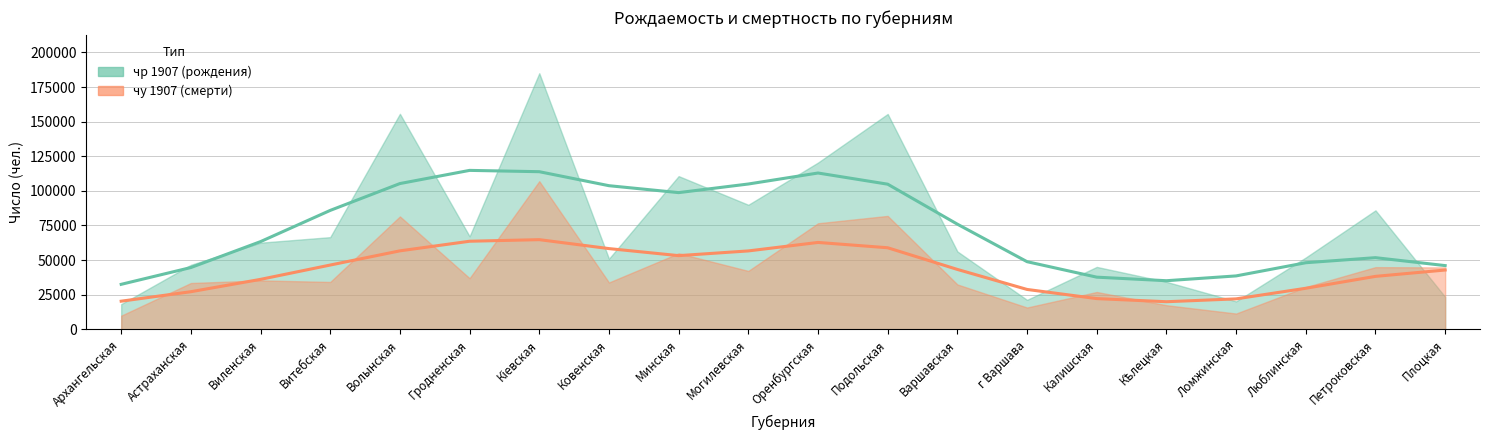

Which label corresponds to the smallest value in the chart?

Архангельская